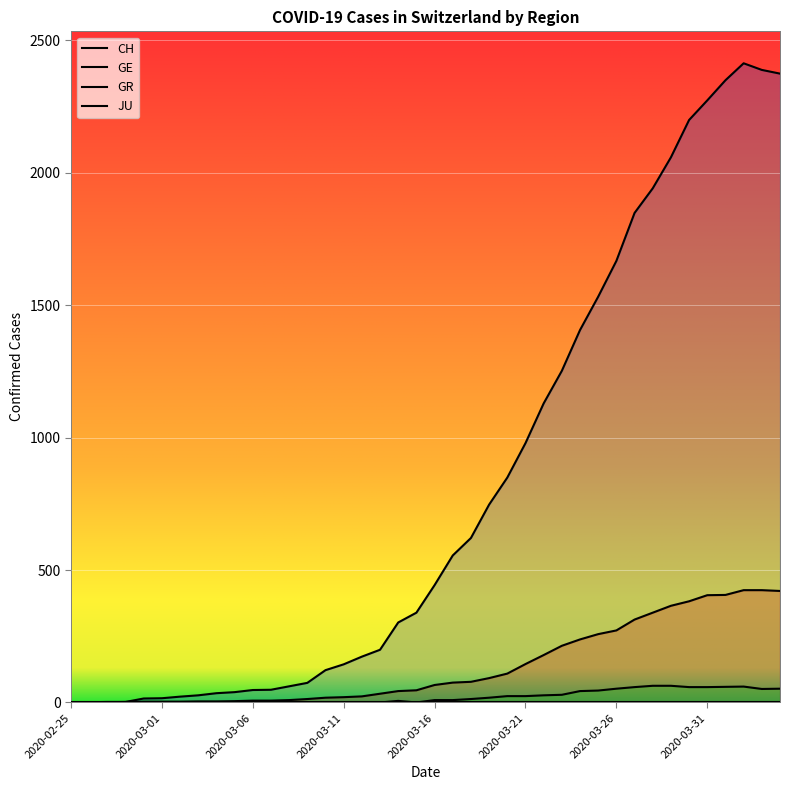

Which label corresponds to the smallest value in the chart?

2020-02-25